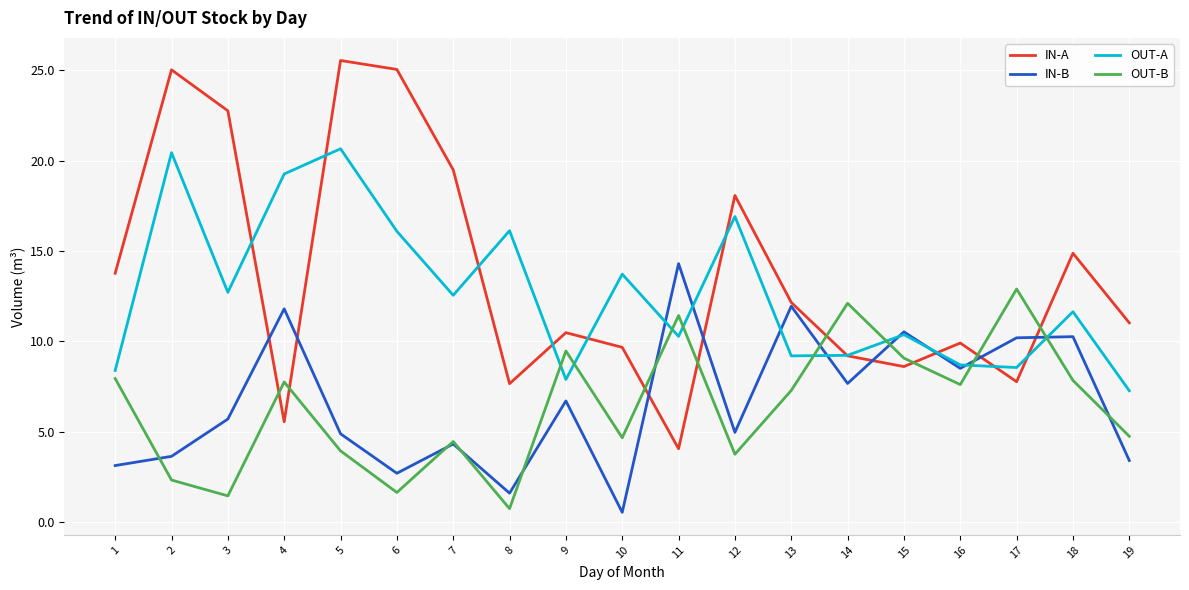

The IN-B series shows 7.3 at 5. True or false?

False